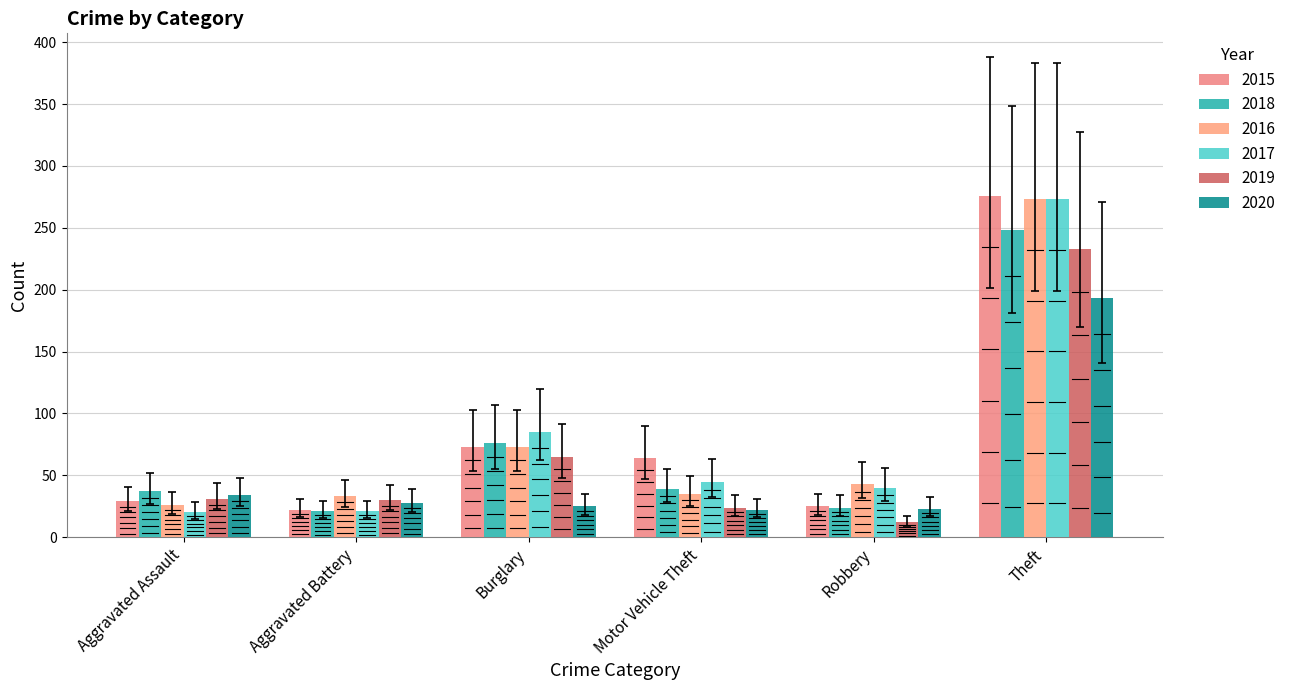

Which label corresponds to the smallest value in the chart?

Robbery